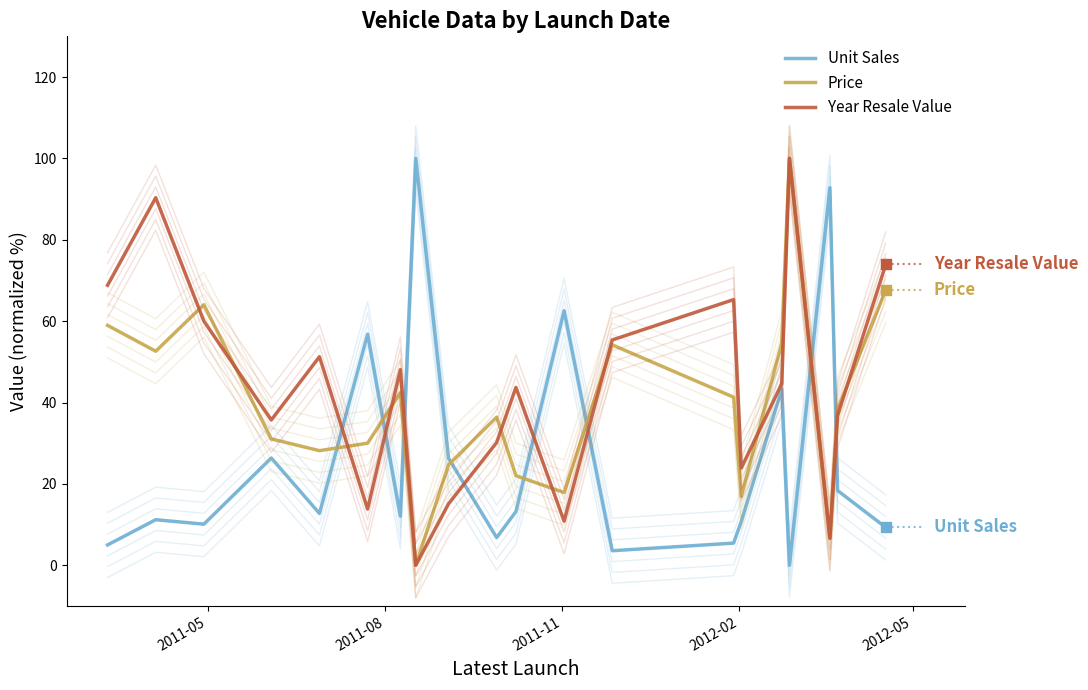

Which series has the largest total across all categories?

Year Resale Value